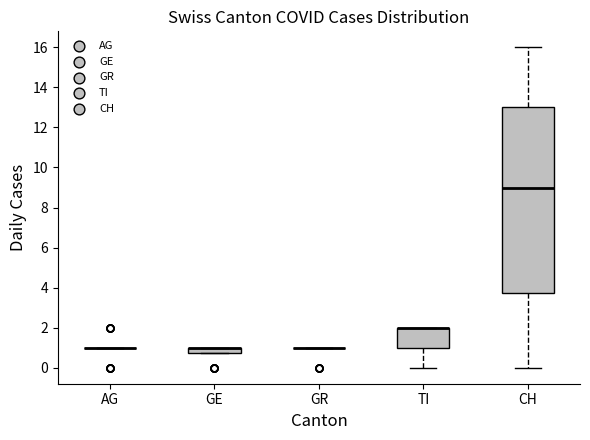

Which box is the tallest, from its lower edge to its upper edge?

CH